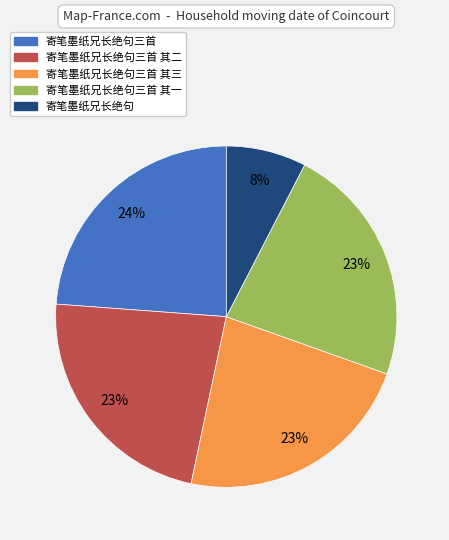

To the nearest percent, what is the average slice percentage?

20%